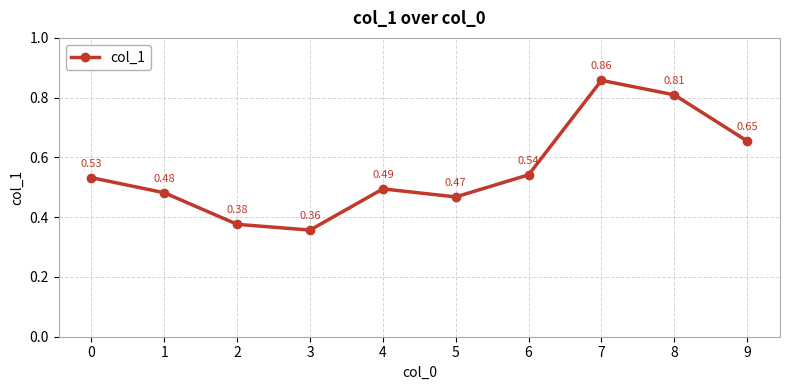

What is the sum of all values?

5.6